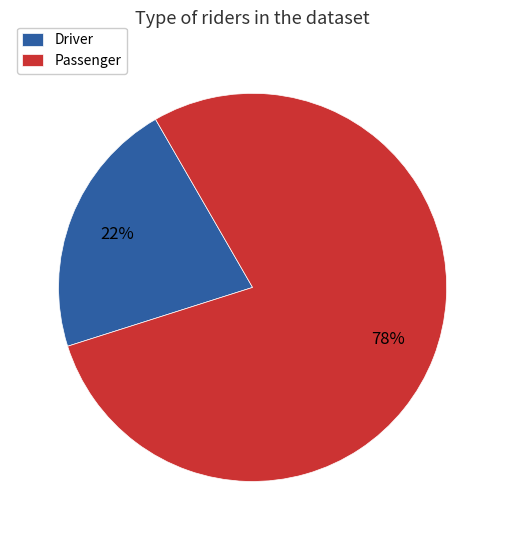

How many segments does this pie chart have?

2